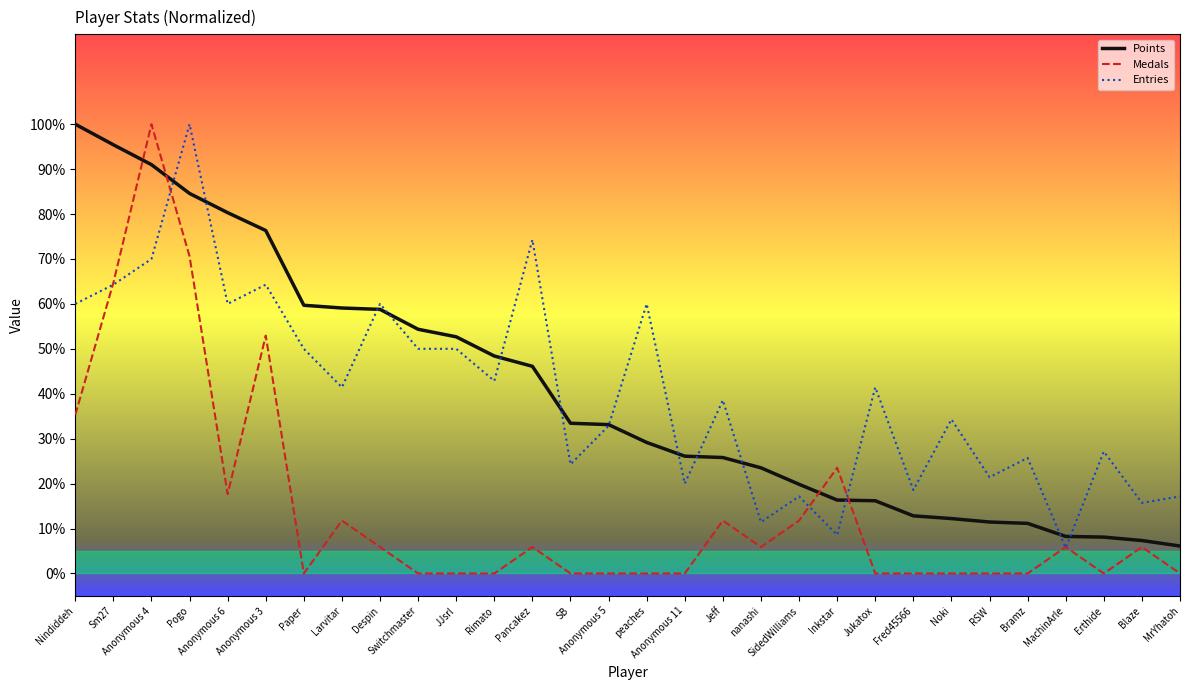

Which series has the widest spread of values?

Medals